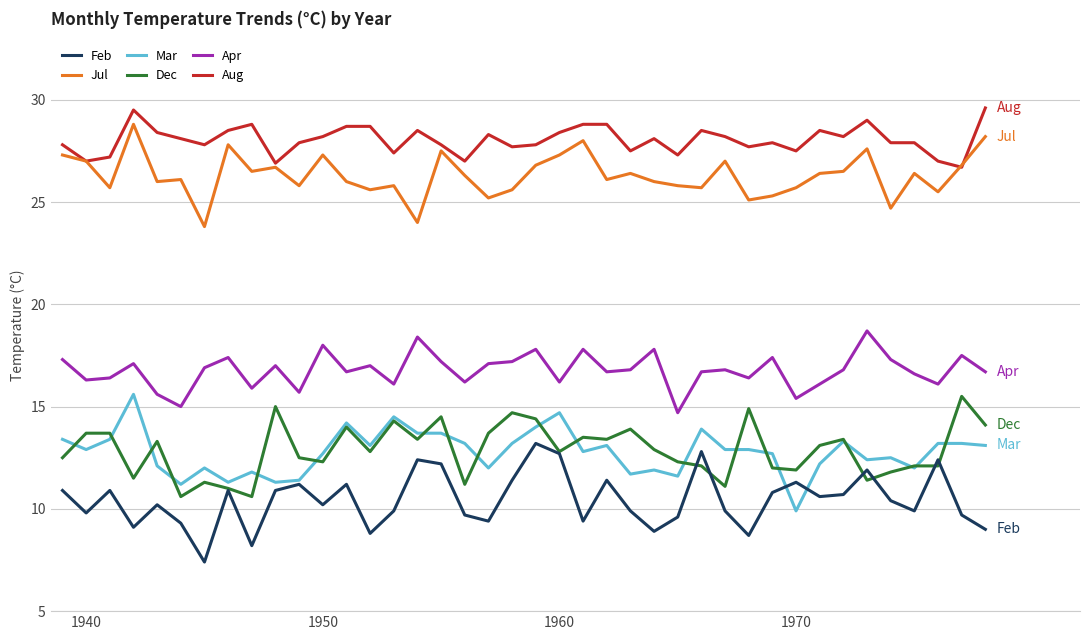

True or false: Apr has more than 2 points higher than both neighbors.

True